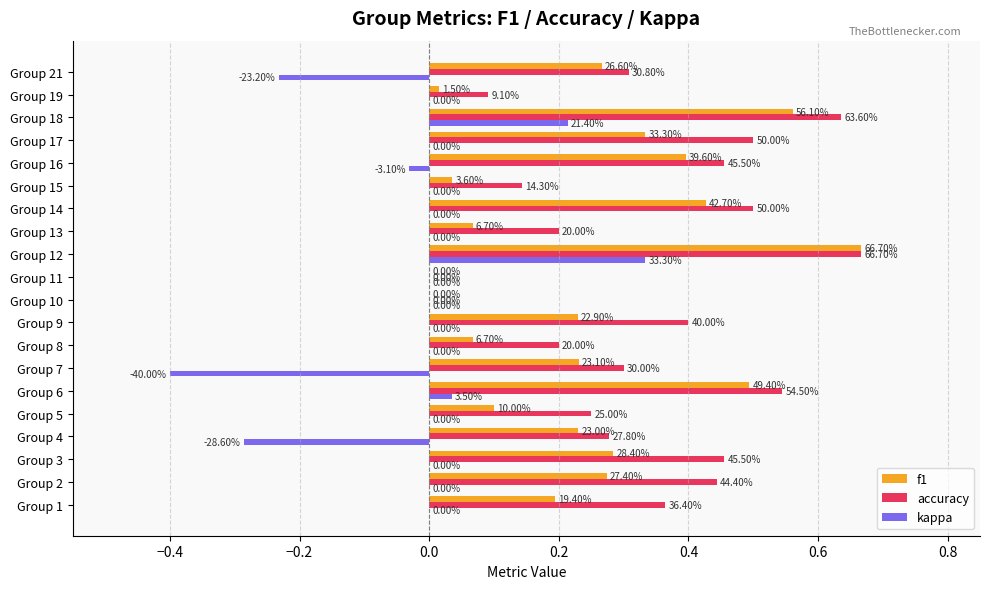

What are all the series names shown in the legend?

f1, accuracy, kappa